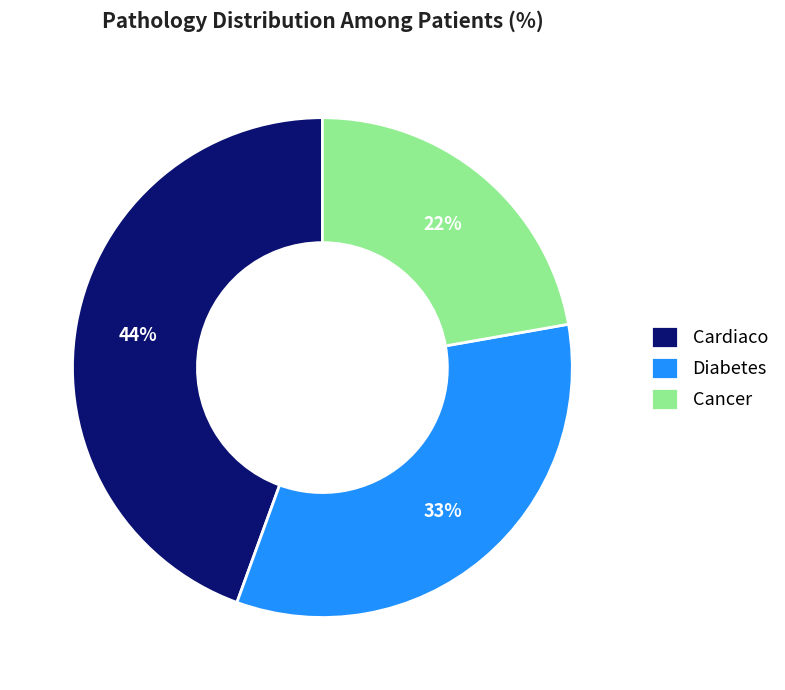

Which category has the smallest portion of the pie?

Cancer